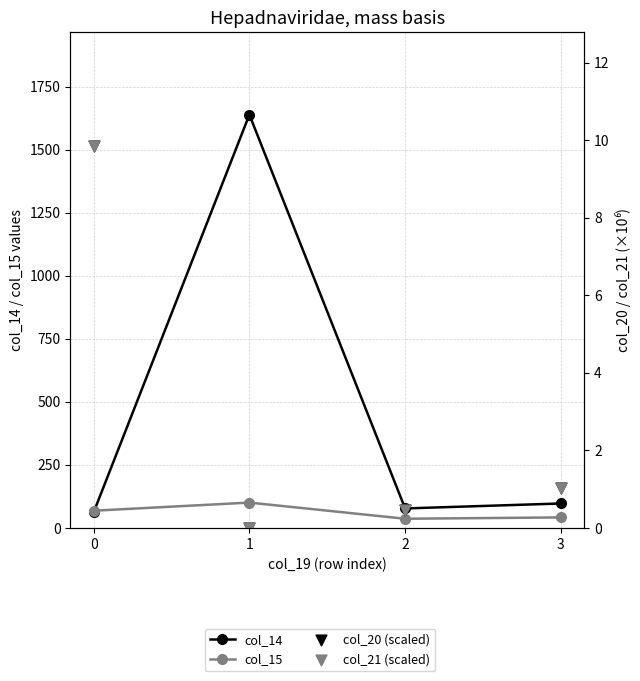

At which category is the sum across all series the highest?

1